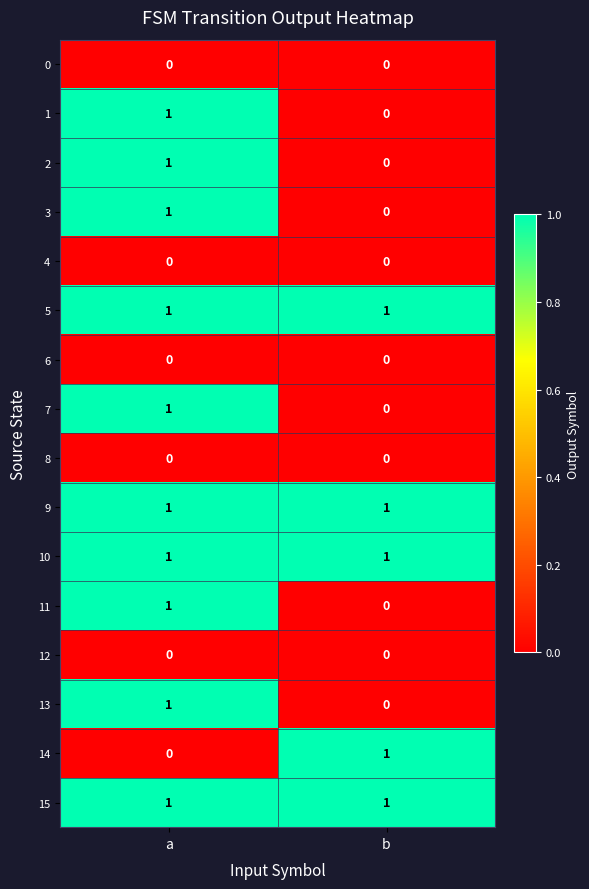

What is the total value across all series at a?

10